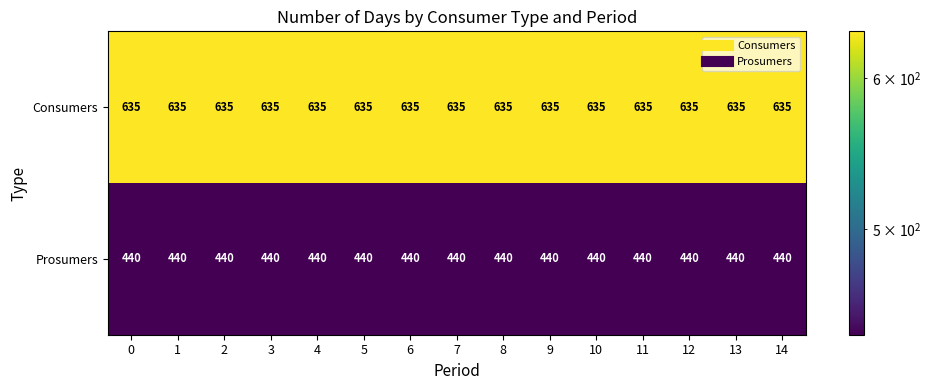

List the series in order of their peak value, highest first.

Consumers, Prosumers